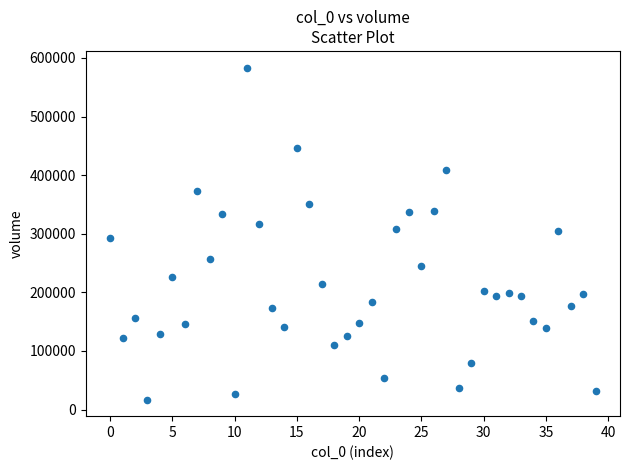

What is the range of Y values (max minus min)?

566472.8